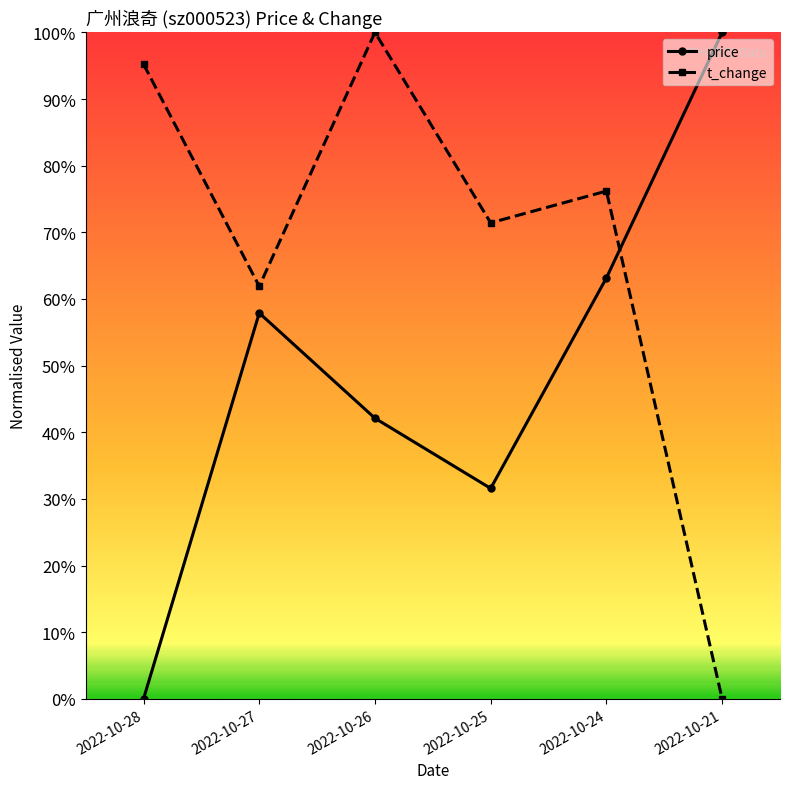

What are all the series names shown in the legend?

price, t_change